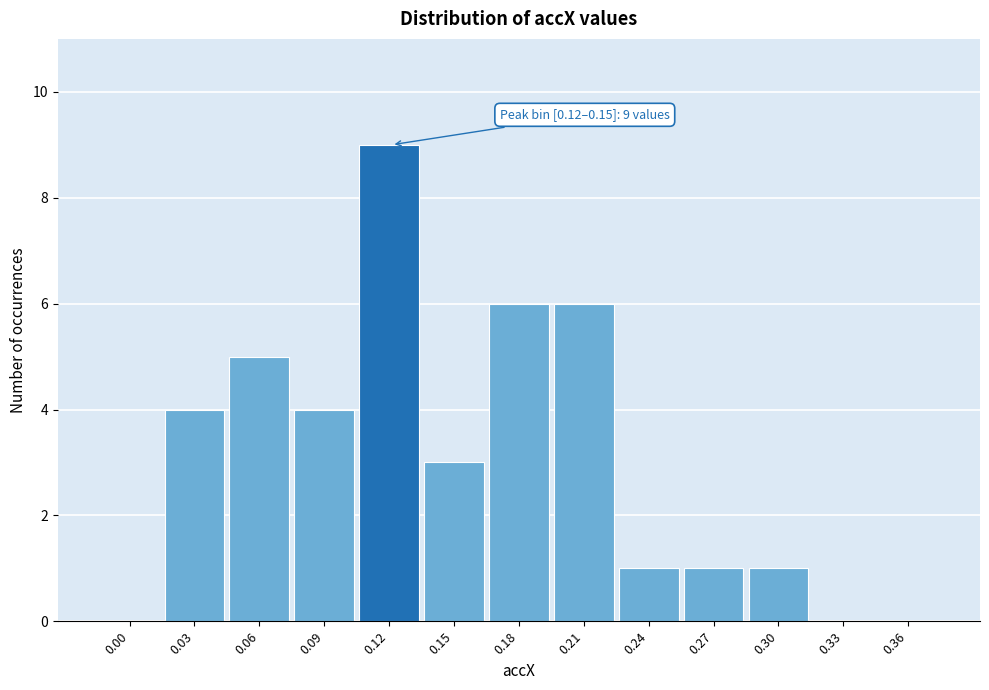

Reading left to right, what are all the values shown in this chart?

0.00=0	0.03=4	0.06=5	0.09=4	0.12=9	0.15=3	0.18=6	0.21=6	0.24=1	0.27=1	0.30=1	0.33=0	0.36=0